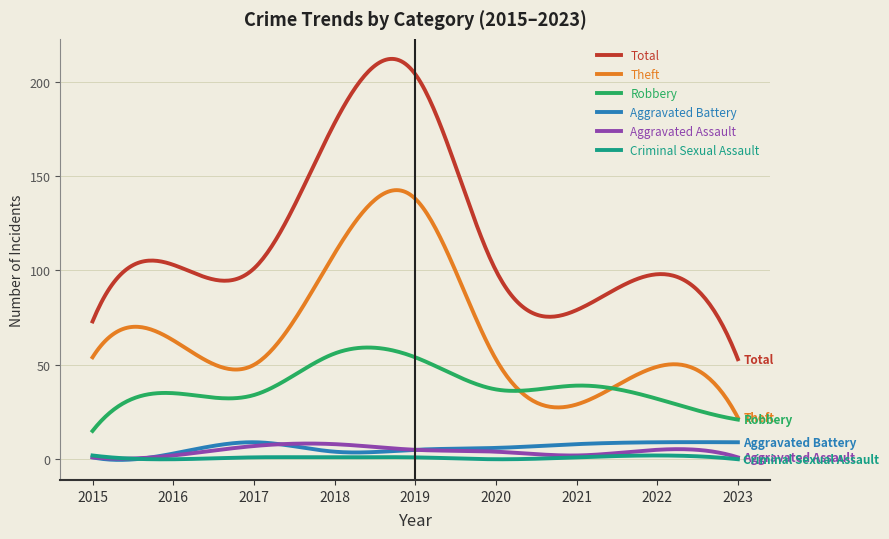

Which series has the largest total across all categories?

Total